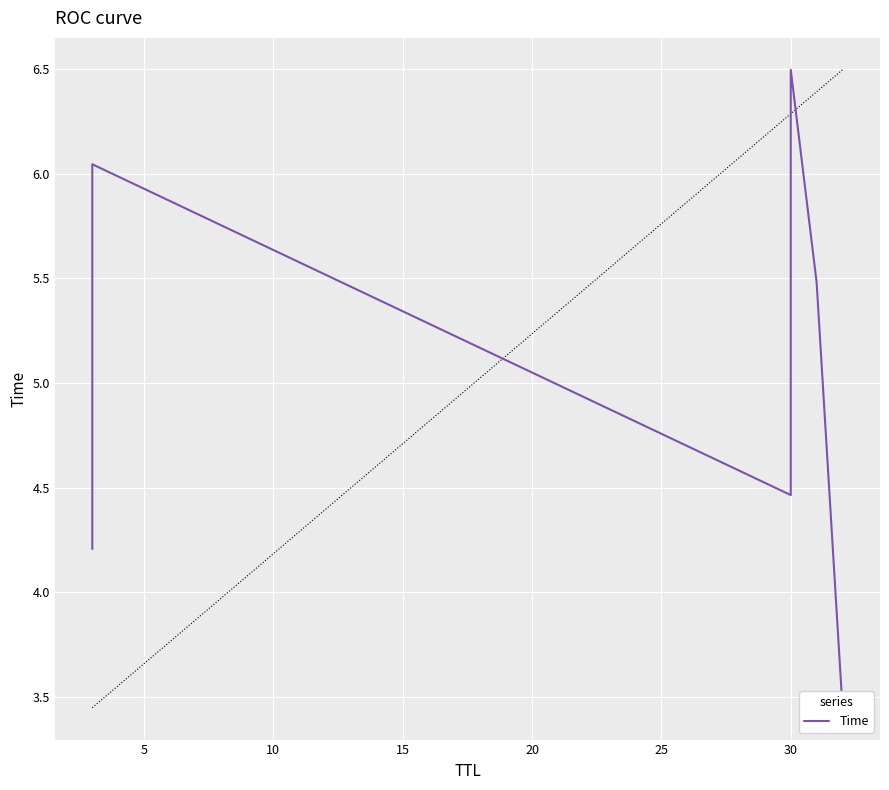

Reading left to right, list all the values displayed in this chart.

4.2	6.0	4.5	6.5	5.5	3.4